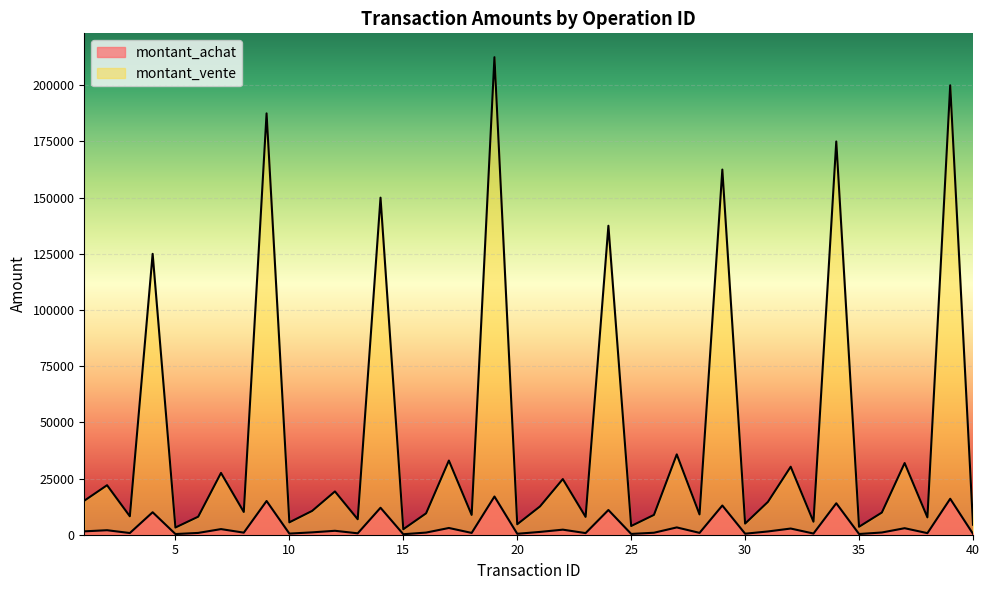

At which label does montant_achat first exceed 1050?

1